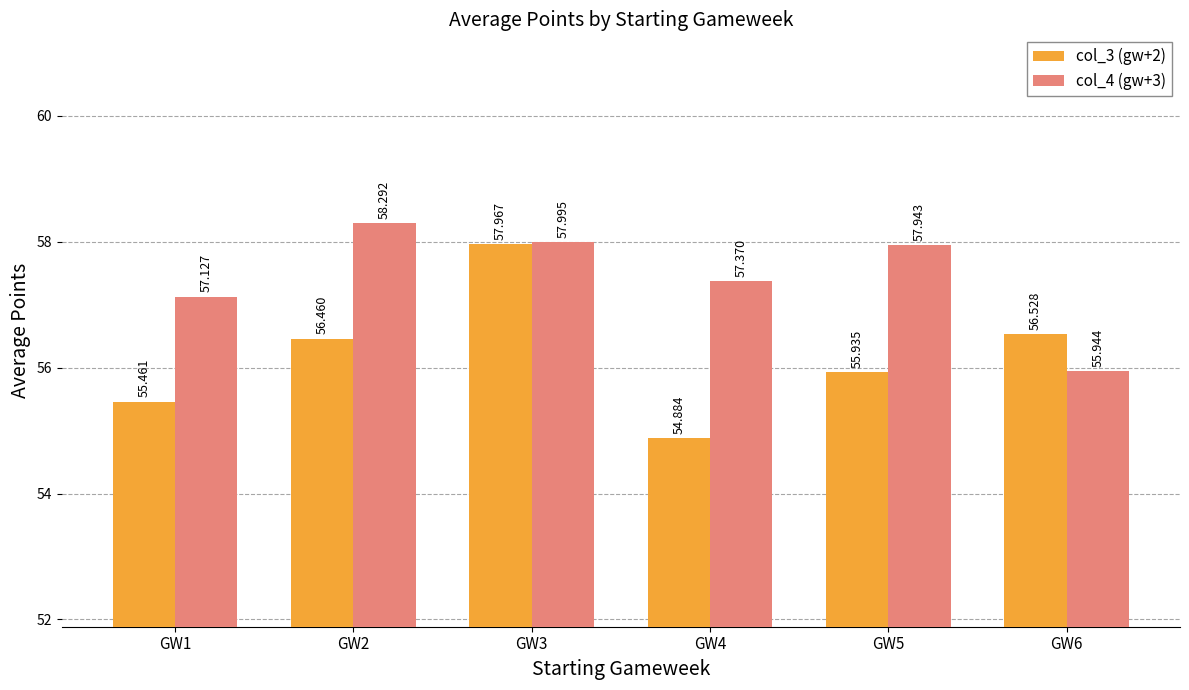

Count the number of data series in this chart.

2